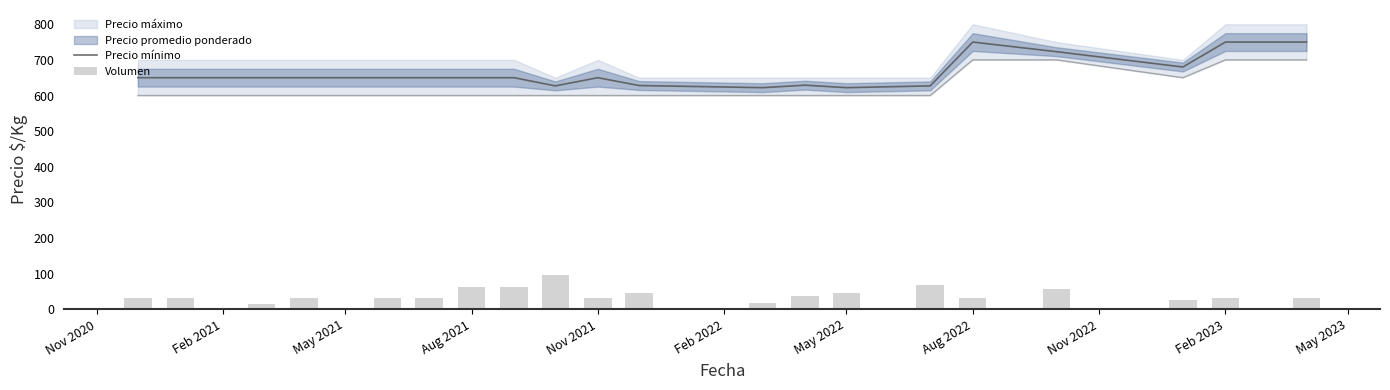

The Precio mínimo series shows 911 at May 2022. True or false?

False